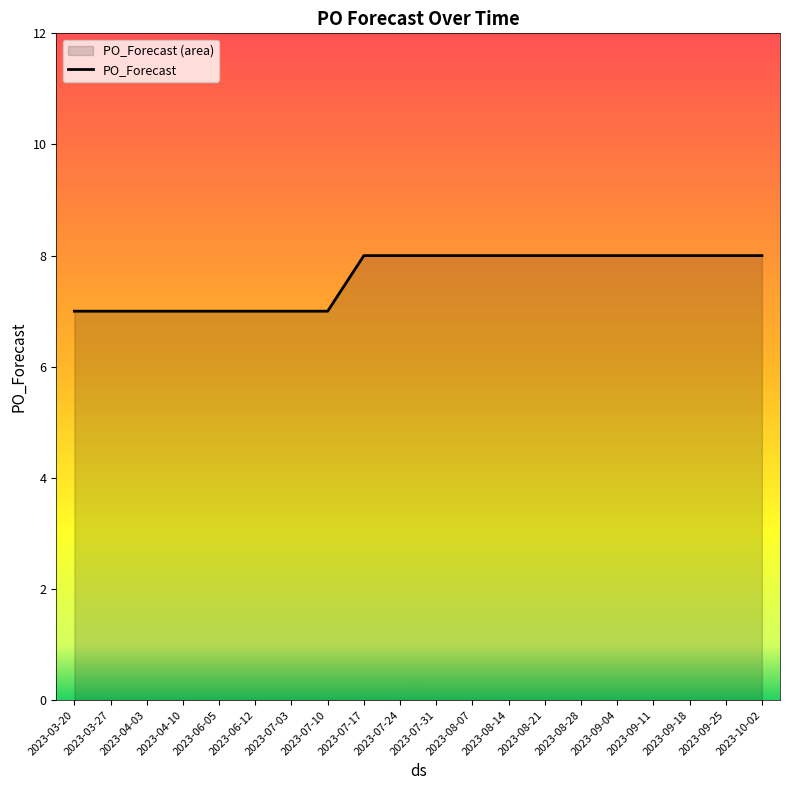

True or false: the data has more than 1 interior local peaks.

False